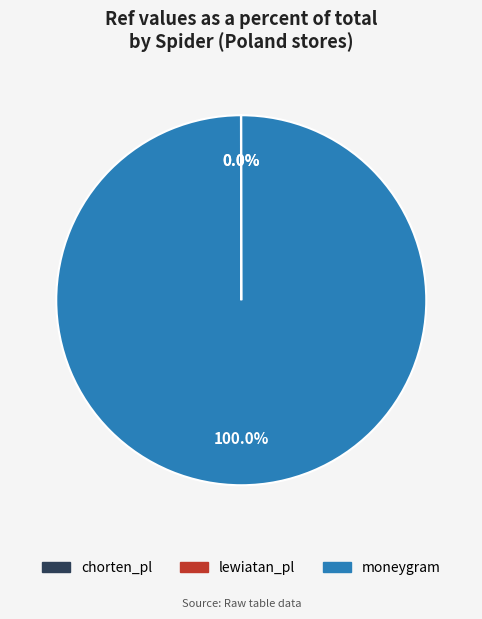

True or false: moneygram accounts for 100% of the total.

True